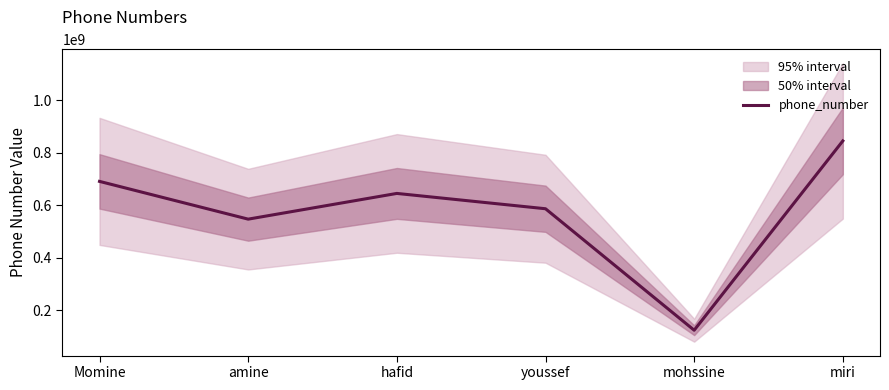

True or false: there are more than 1 points higher than both neighbors.

False